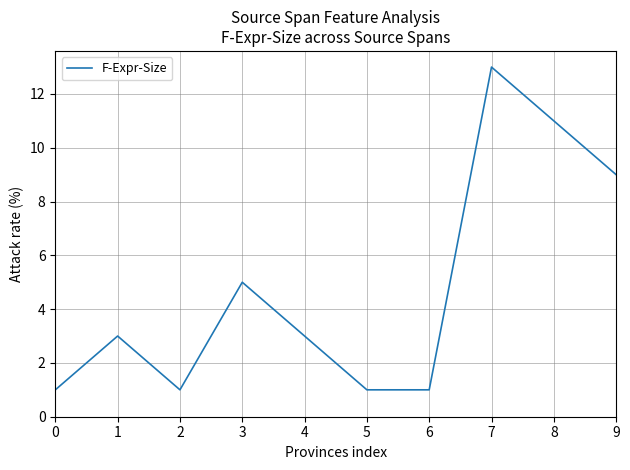

At which category does the chart reach its peak across all series?

7